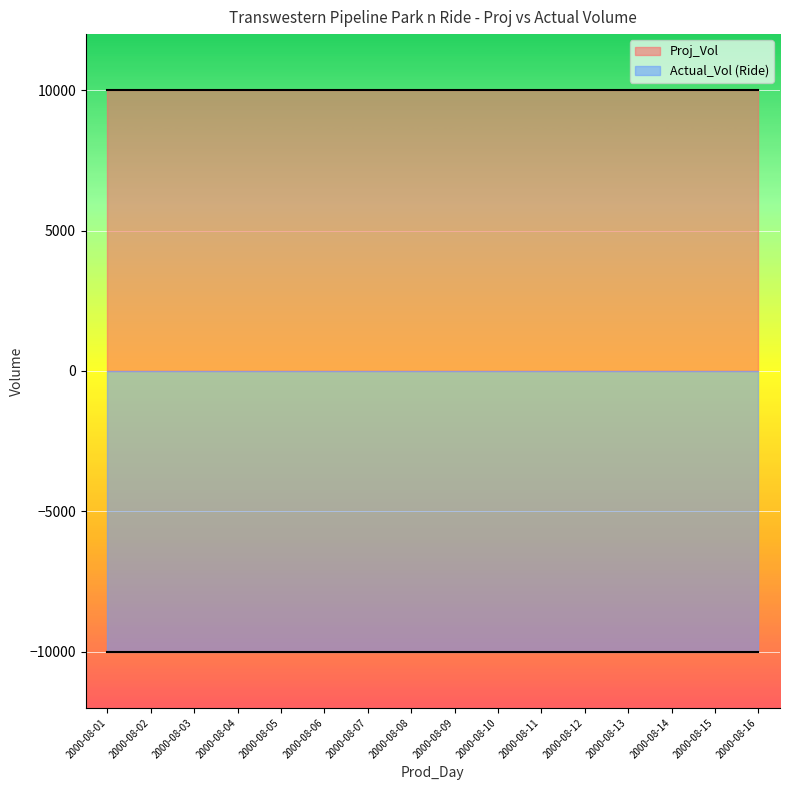

What is the greatest value displayed?

10000